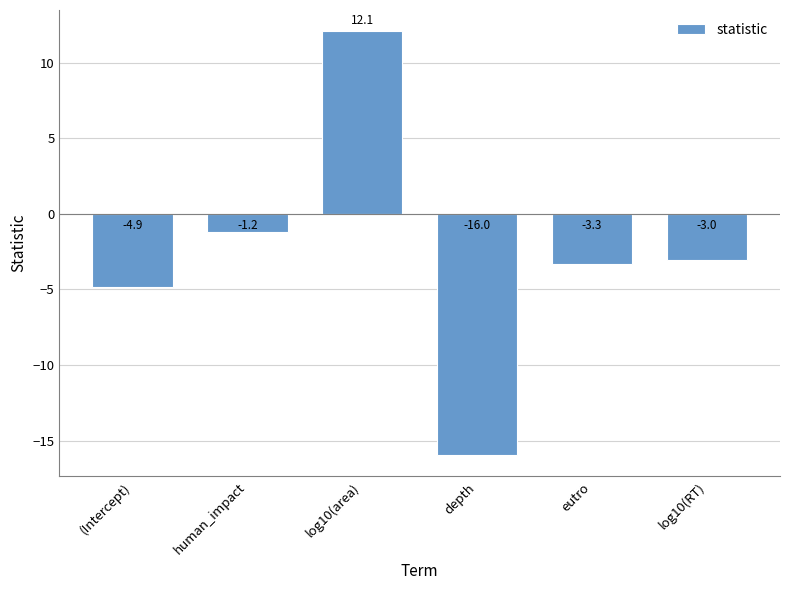

Where does the data first go above -3?

human_impact